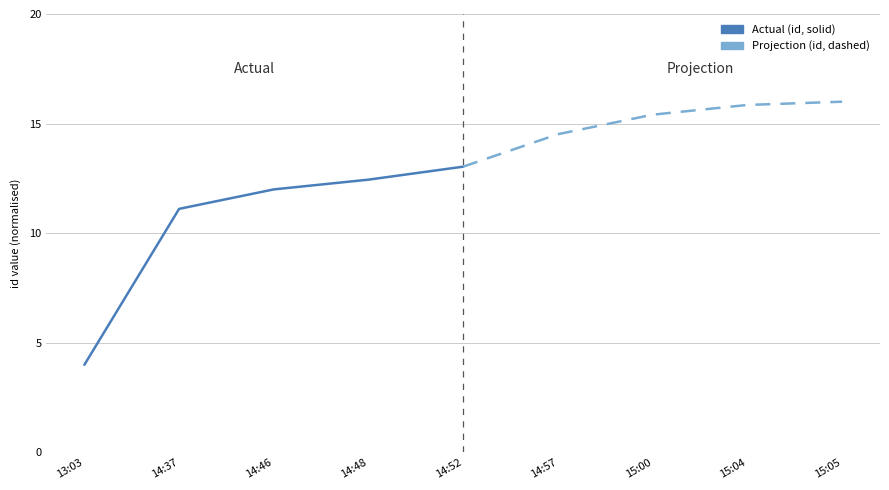

What is the difference between the second highest and second lowest values in the Projection series?

1.3